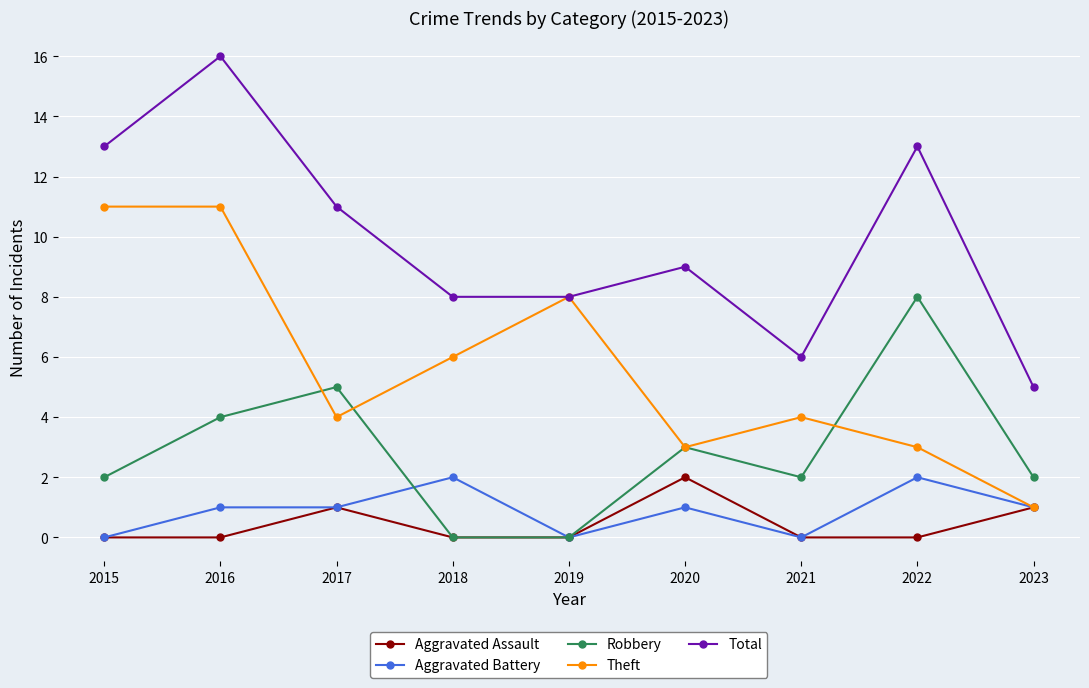

What are all the series names shown in the legend?

Aggravated Assault, Aggravated Battery, Robbery, Theft, Total